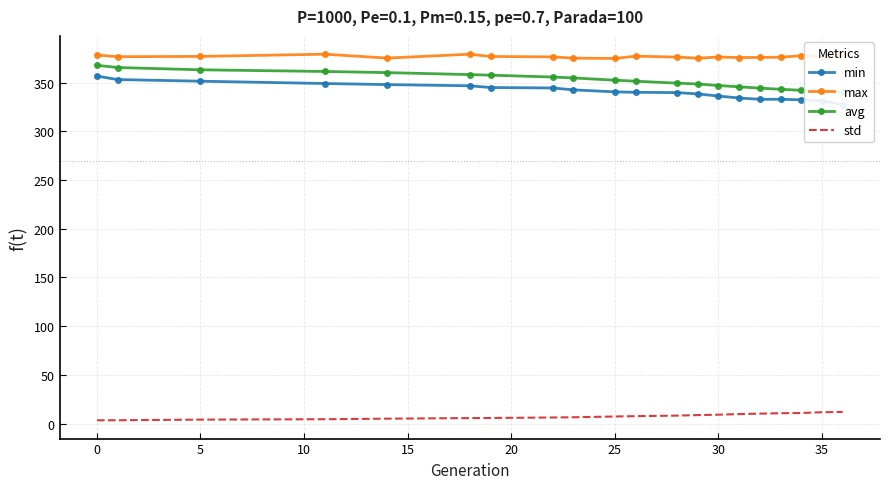

What is the maximum value shown in the chart?

379.1